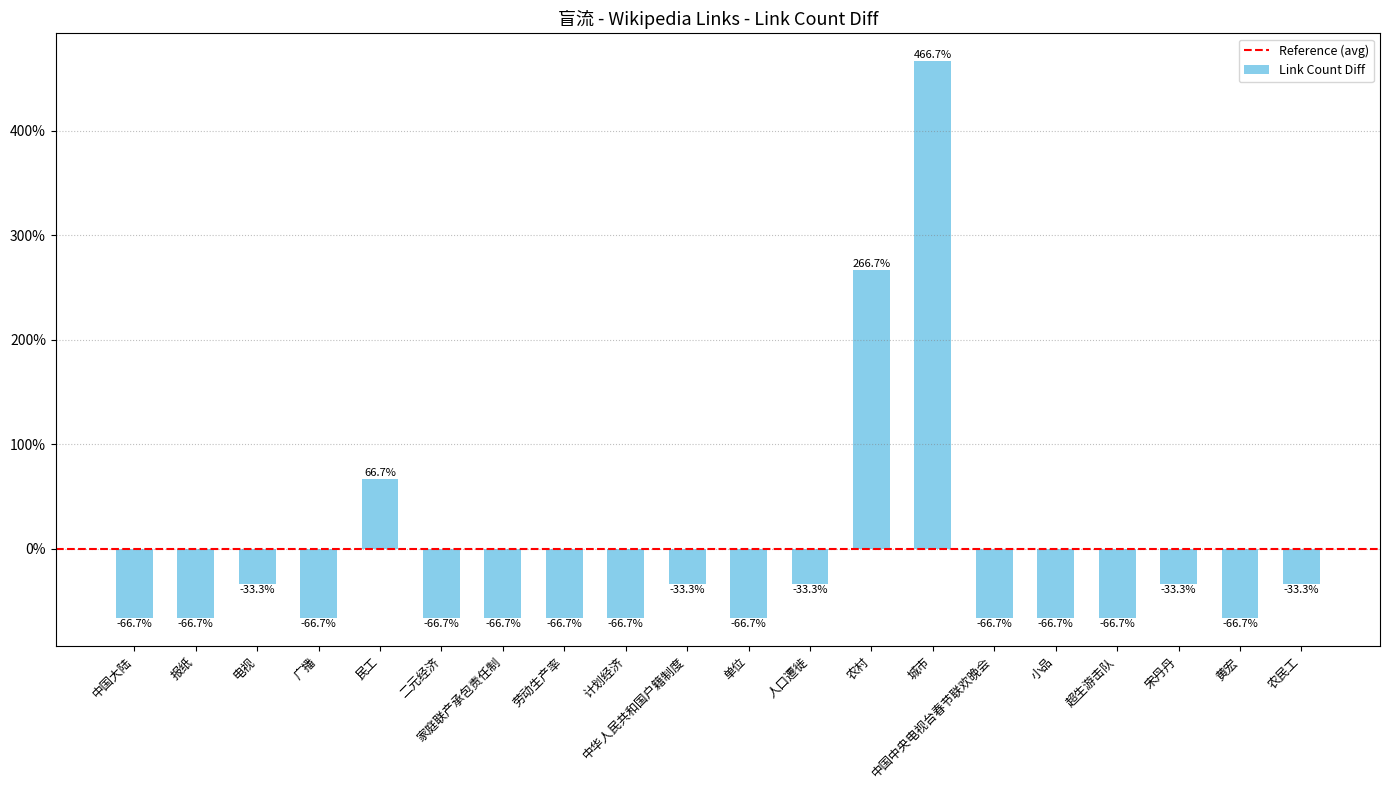

Are the bars grouped side by side (vs. stacked)?

No